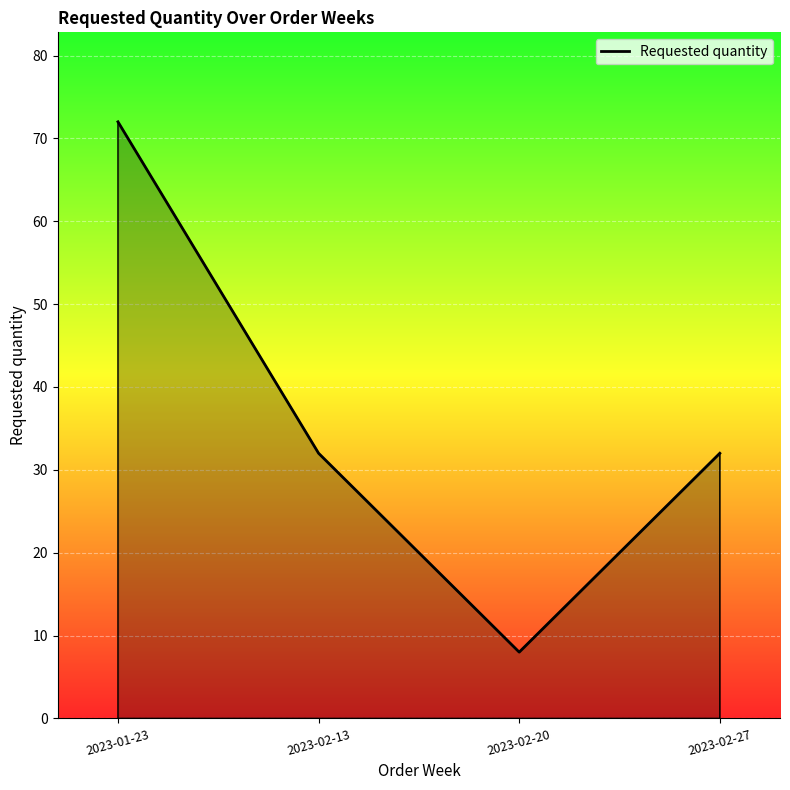

What position from the left is 2023-02-13?

2